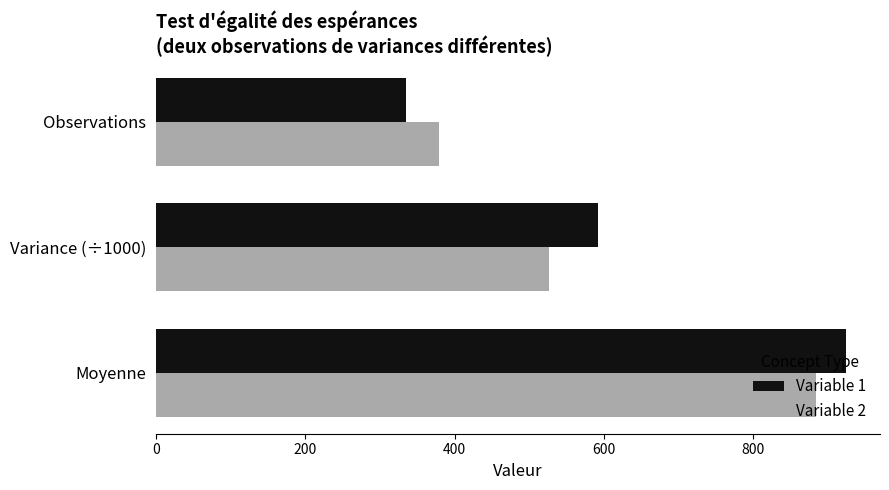

List the series in order of their peak value, lowest first.

Variable 2, Variable 1